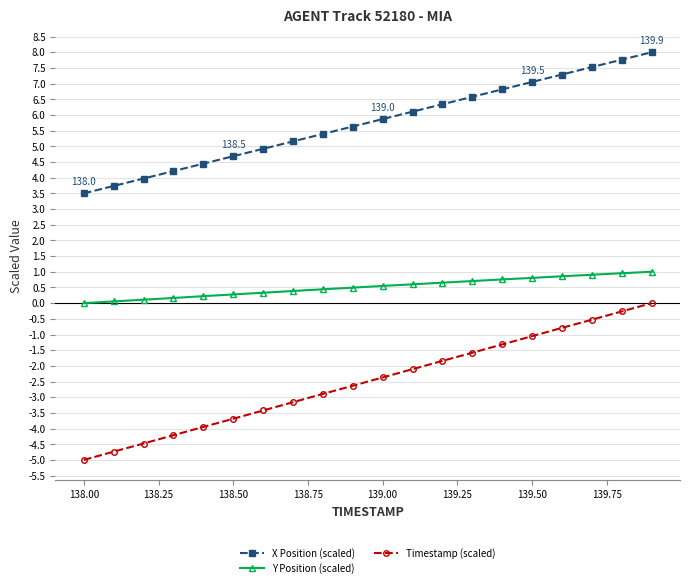

What is the difference between the maximum and minimum values in the Timestamp (scaled) series?

5.0